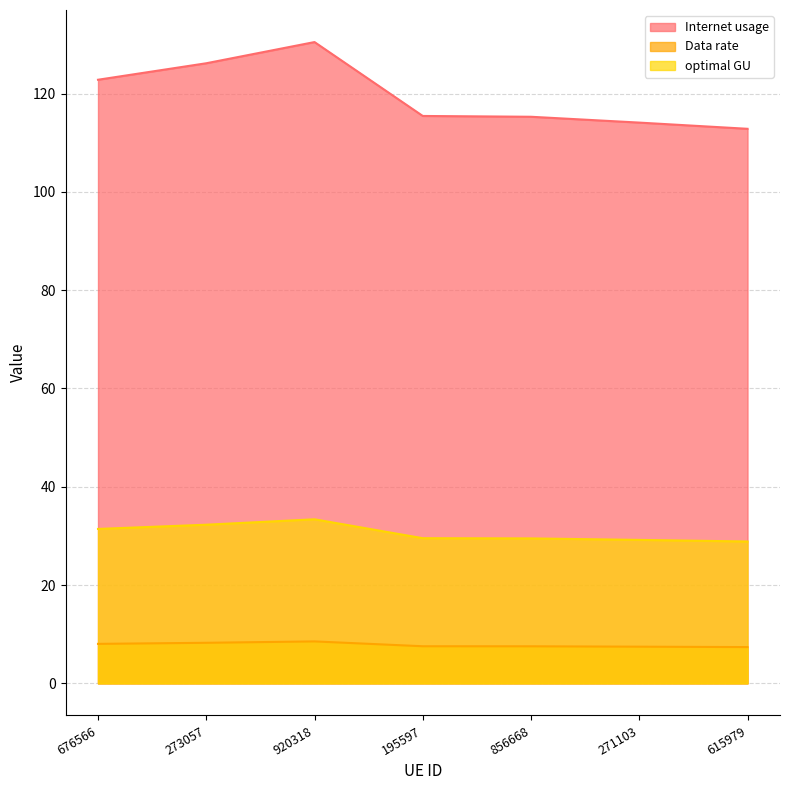

Reading left to right, list all the values displayed in this chart.

Internet usage: 676566=122.8	273057=126.2	920318=130.5	195597=115.4	856668=115.3	271103=114.1	615979=112.8
Data rate: 676566=8.0	273057=8.3	920318=8.5	195597=7.6	856668=7.5	271103=7.5	615979=7.4
optimal GU: 676566=31.4	273057=32.3	920318=33.4	195597=29.5	856668=29.5	271103=29.2	615979=28.9